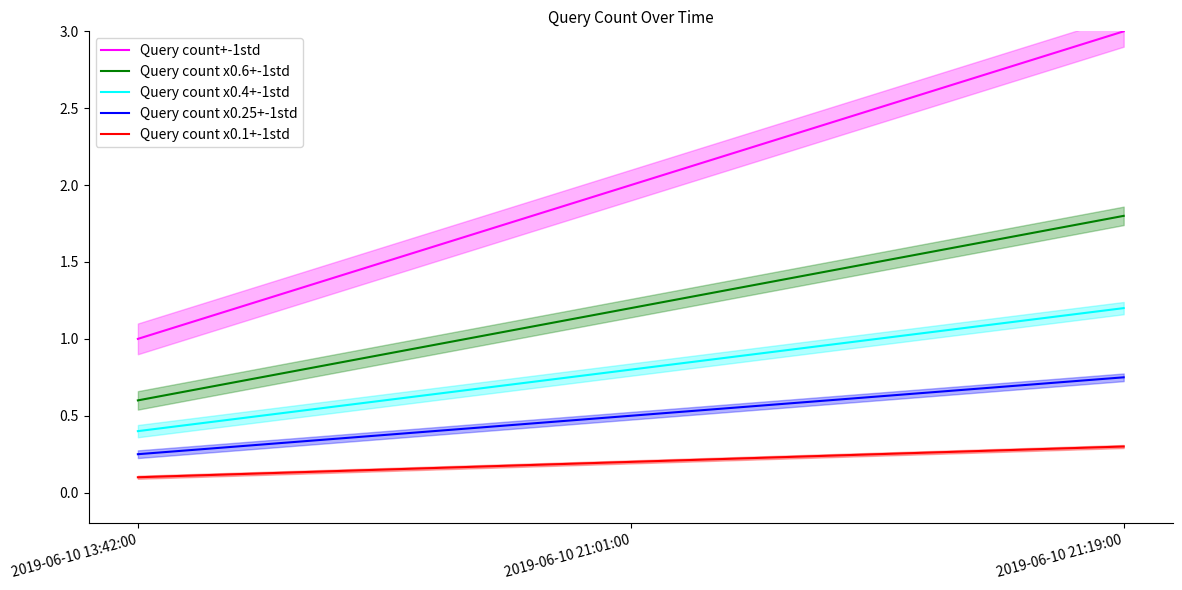

At which label does Query count x0.4+-1std reach its peak?

2019-06-10 21:19:00